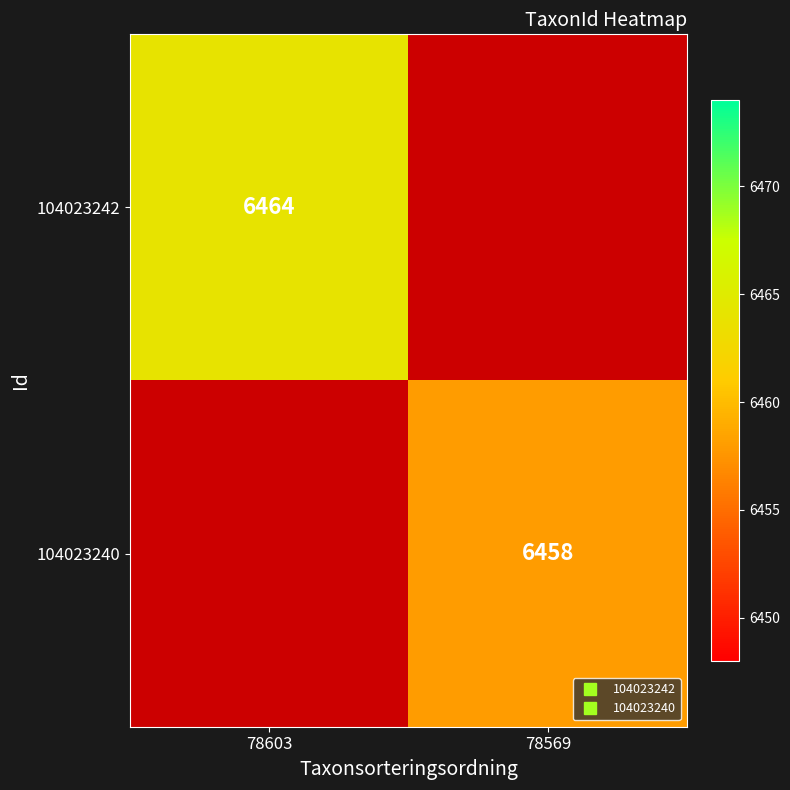

At which category does the chart reach its peak across all series?

78603